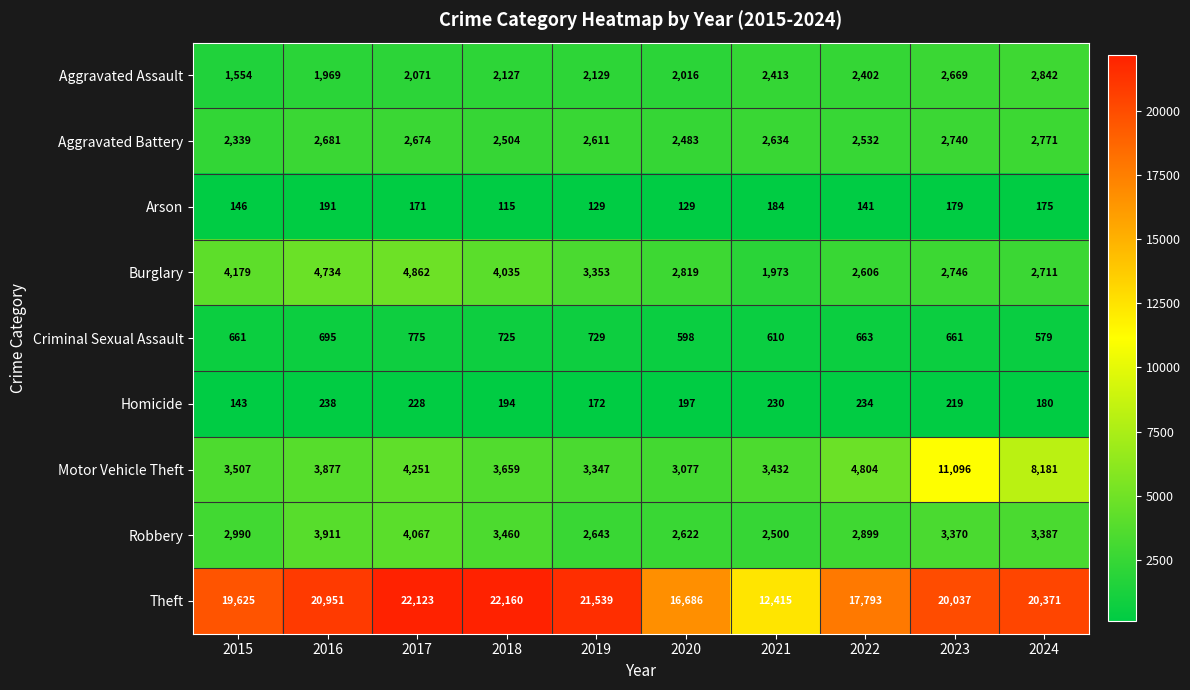

At 2023, list the series in order from largest to smallest.

Theft, Motor Vehicle Theft, Robbery, Burglary, Aggravated Battery, Aggravated Assault, Criminal Sexual Assault, Homicide, Arson